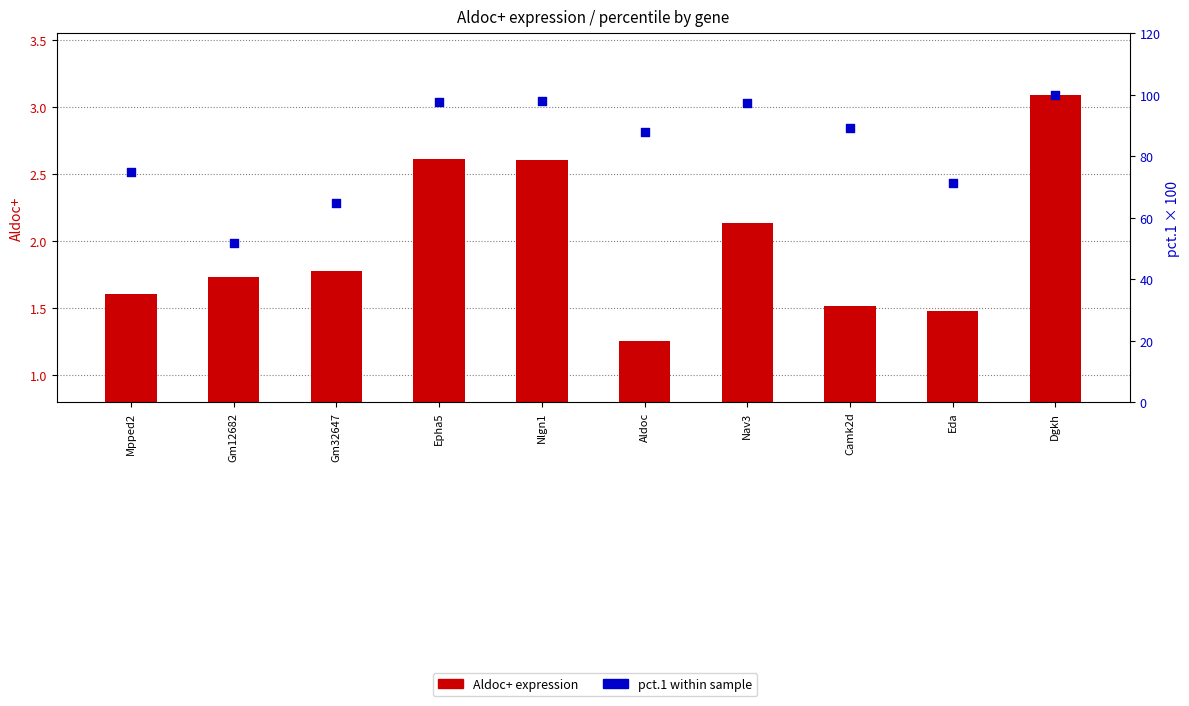

Which series reaches the maximum Y coordinate?

pct.1 (percentile rank)